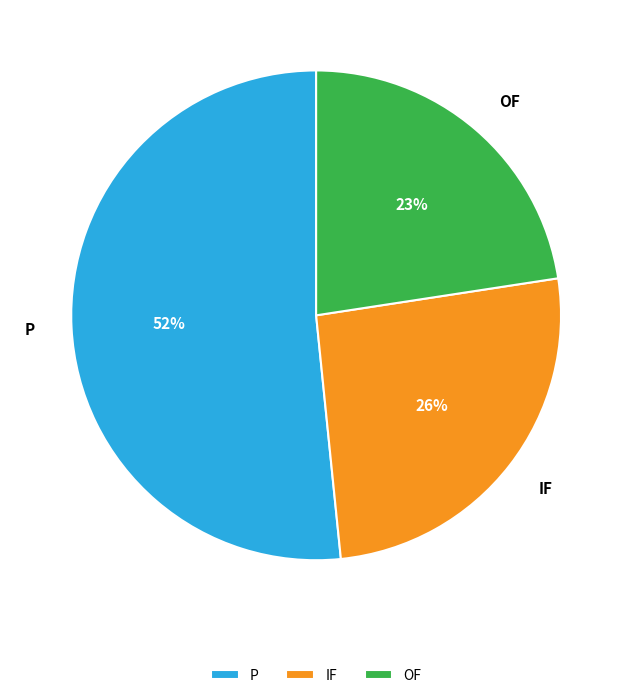

True or false: OF accounts for 13% of the total.

False